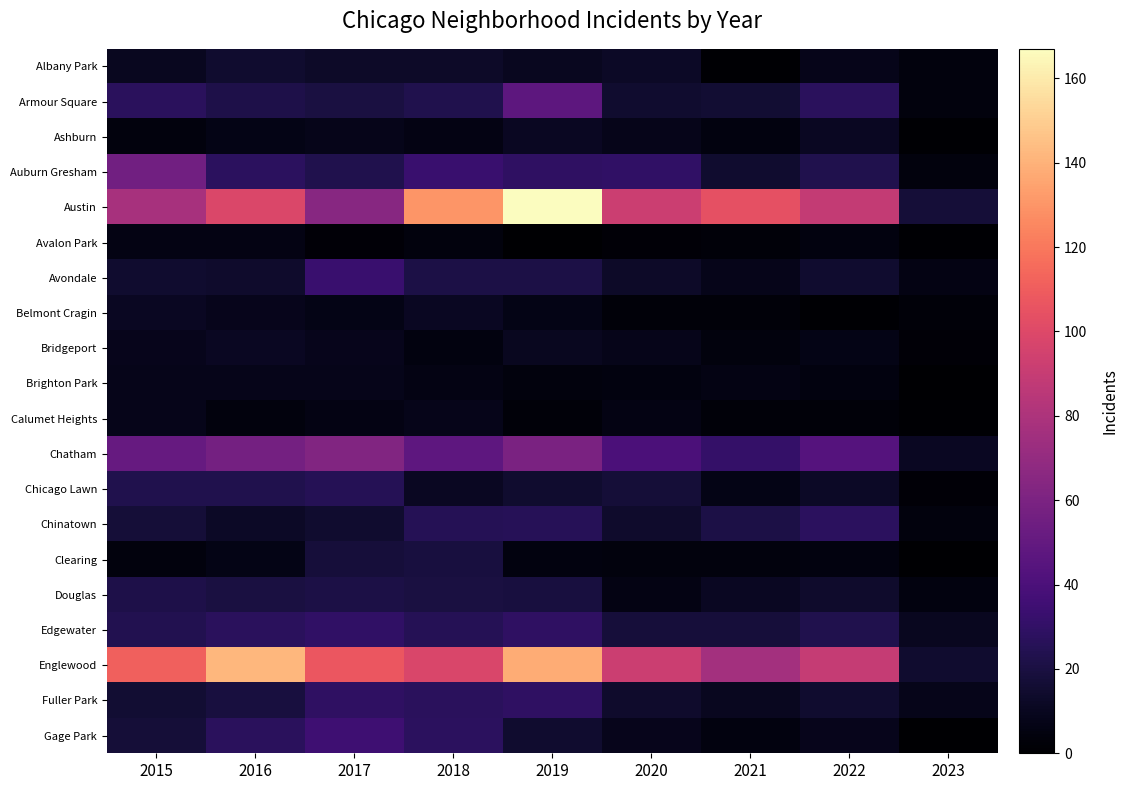

Rank the series at 2016 from lowest to highest value.

Calumet Heights, Avalon Park, Ashburn, Clearing, Brighton Park, Belmont Cragin, Bridgeport, Chinatown, Avondale, Albany Park, Fuller Park, Douglas, Armour Square, Chicago Lawn, Edgewater, Gage Park, Auburn Gresham, Chatham, Austin, Englewood